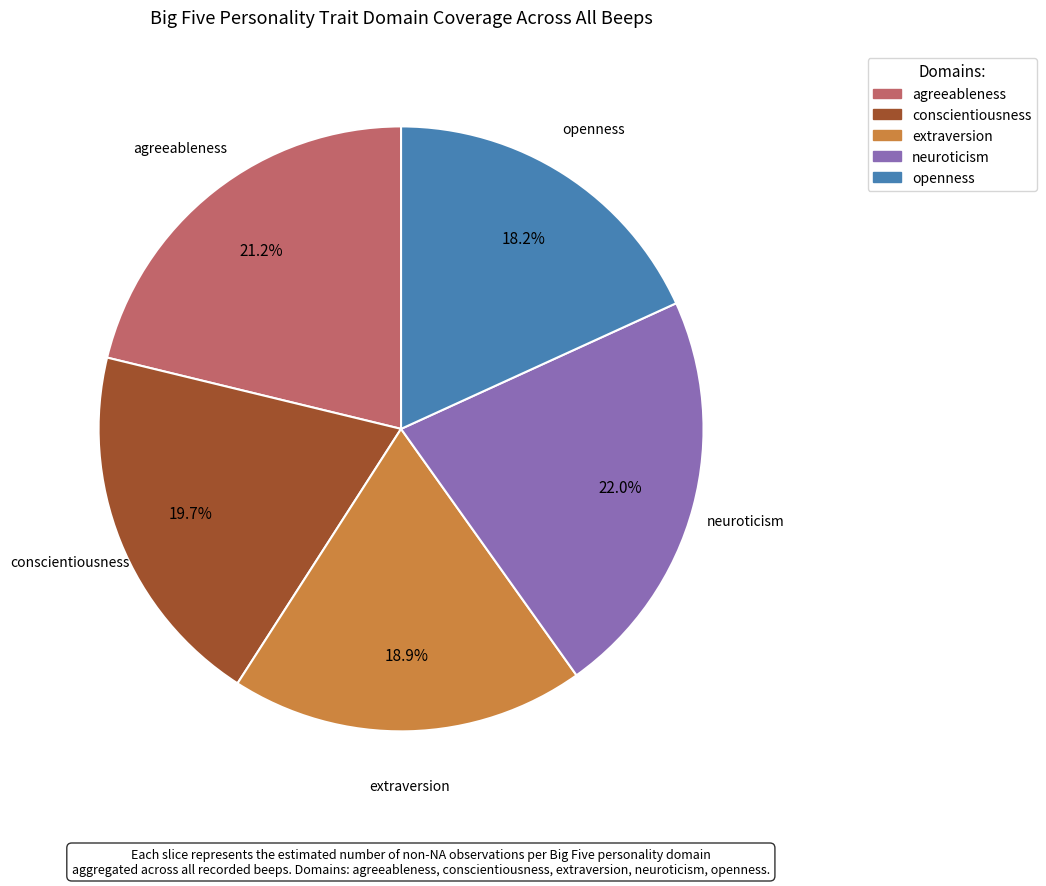

Does agreeableness represent more than half of the total?

No